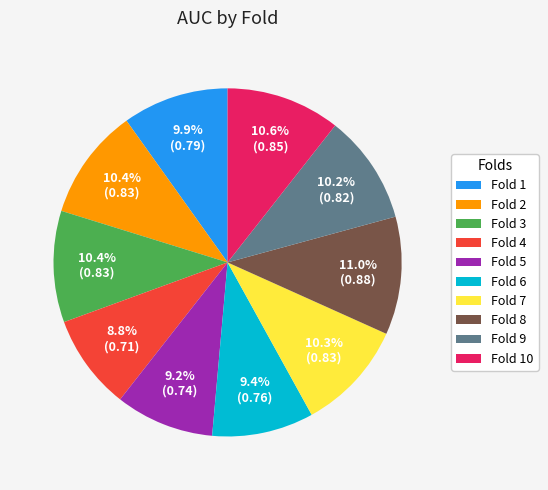

Is there a majority slice in this chart?

No